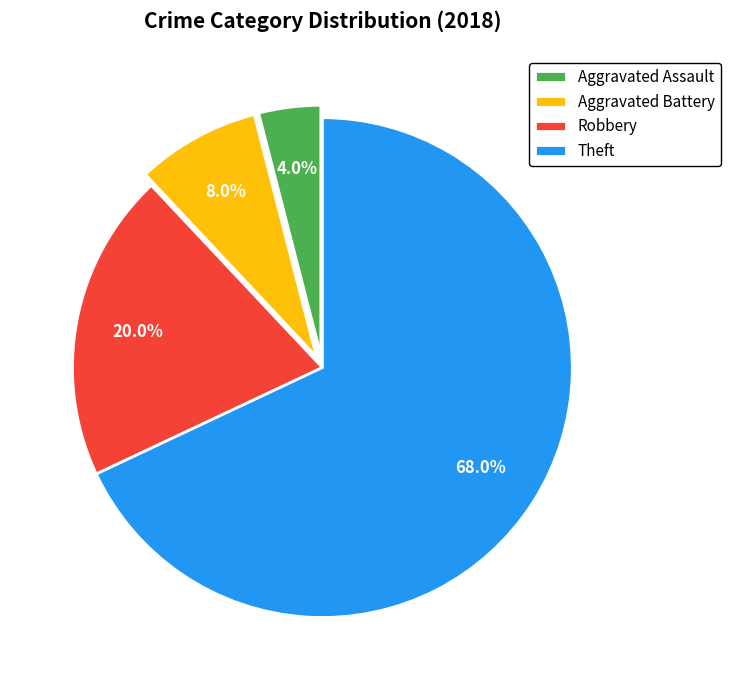

Rank the categories by value from lowest to highest.

Aggravated Assault, Aggravated Battery, Robbery, Theft